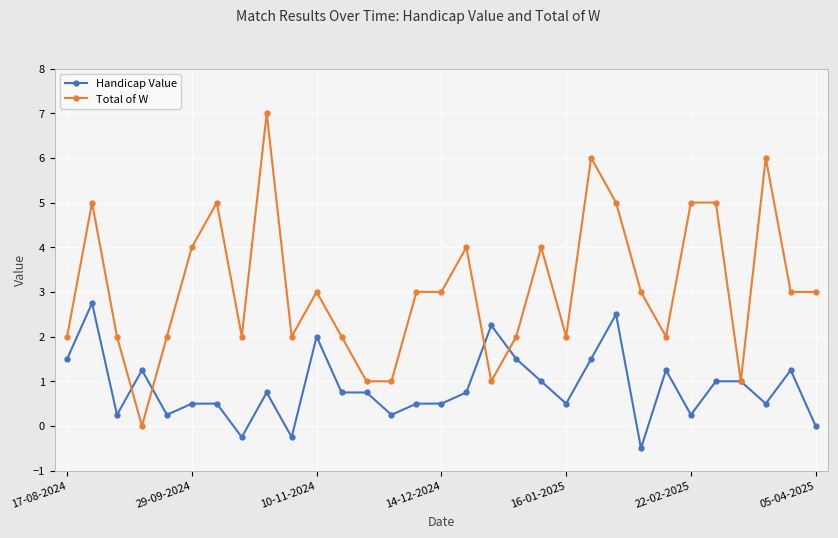

Which series has the widest spread of values?

Total of W